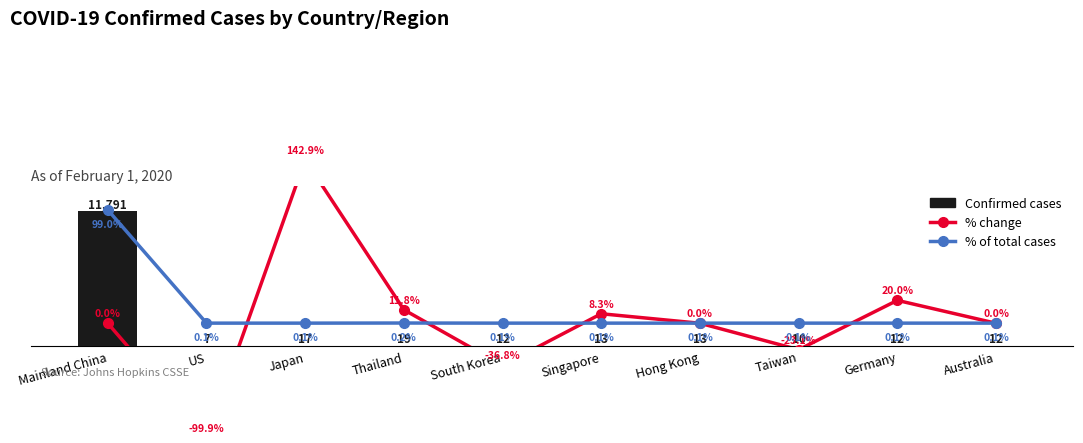

What are all the series names shown in the legend?

Confirmed cases, % change, % of total cases